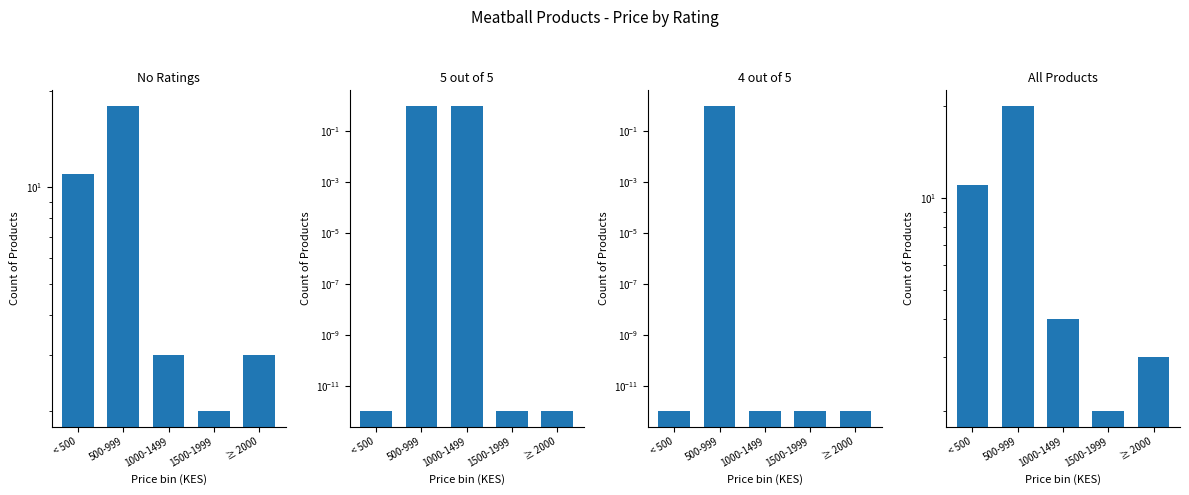

Is it true that 4 out of 5 equals 0.0 at 1000-1499?

False